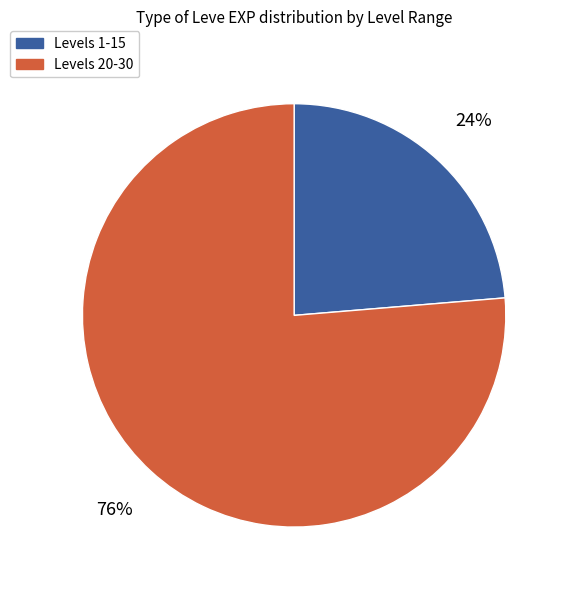

To the nearest percent, what is the average slice percentage?

50%